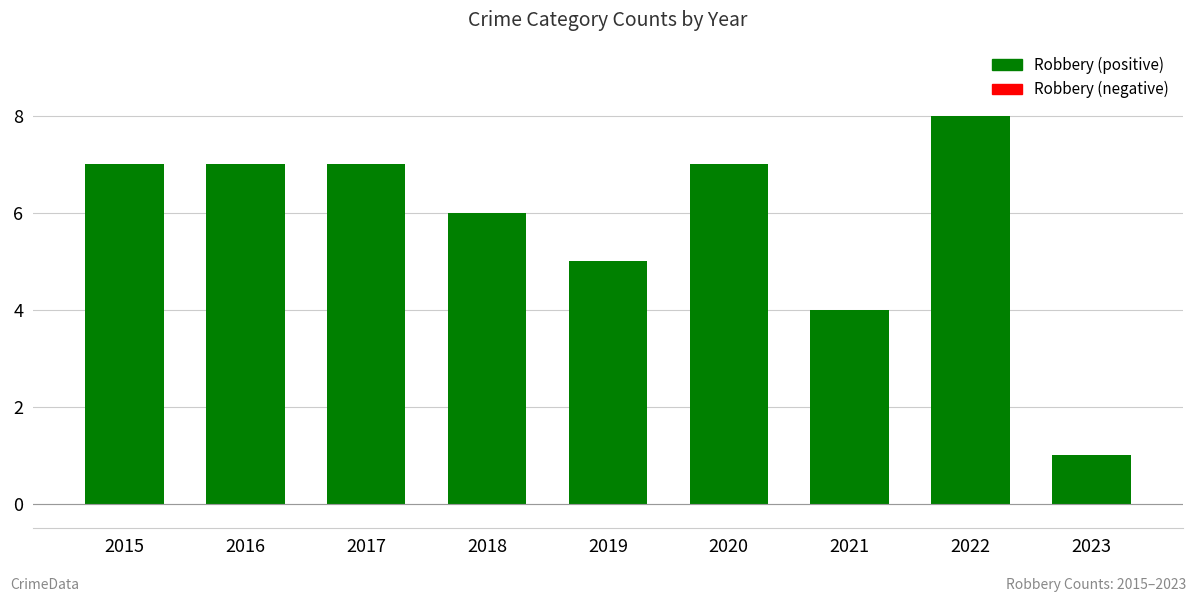

What is the change in value from 2019 to 2021?

-1